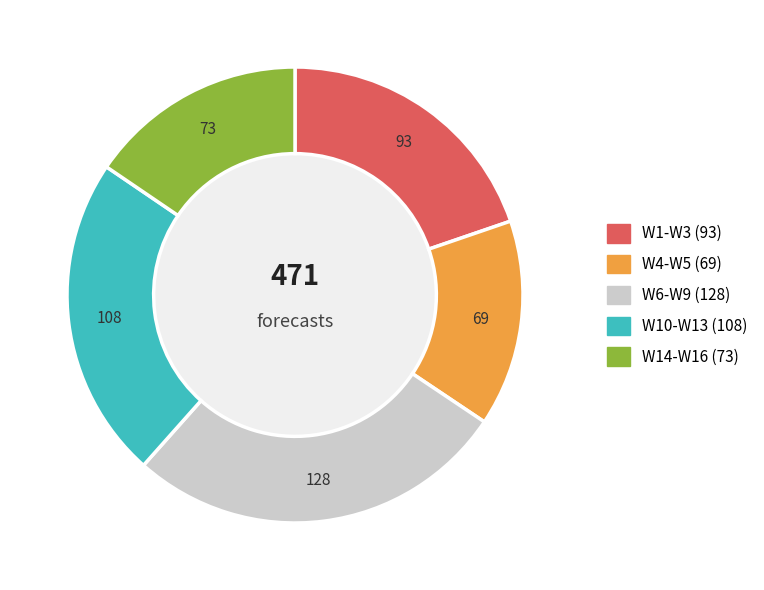

Does any single category account for the majority?

No